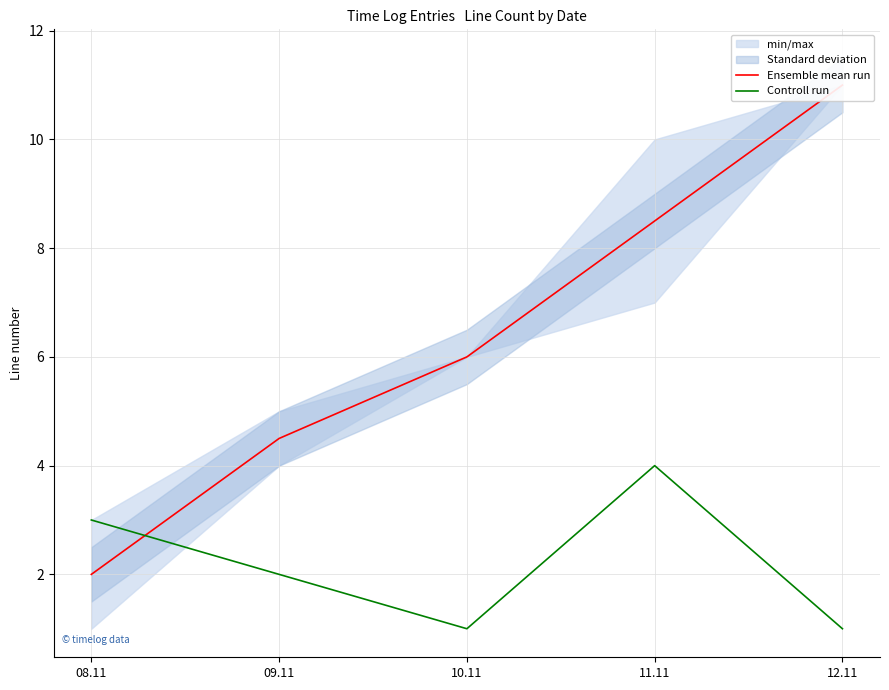

Which label corresponds to the largest value in the chart?

12.11